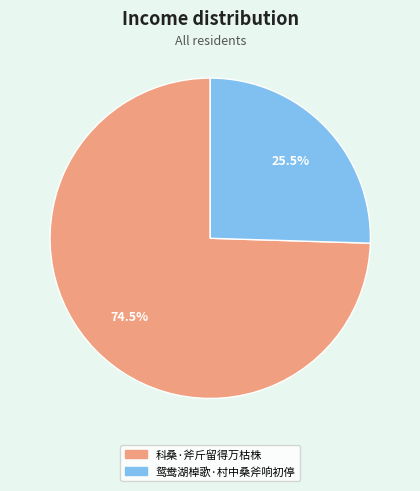

Is 鸳鸯湖棹歌·村中桑斧响初停 the majority of the pie?

No